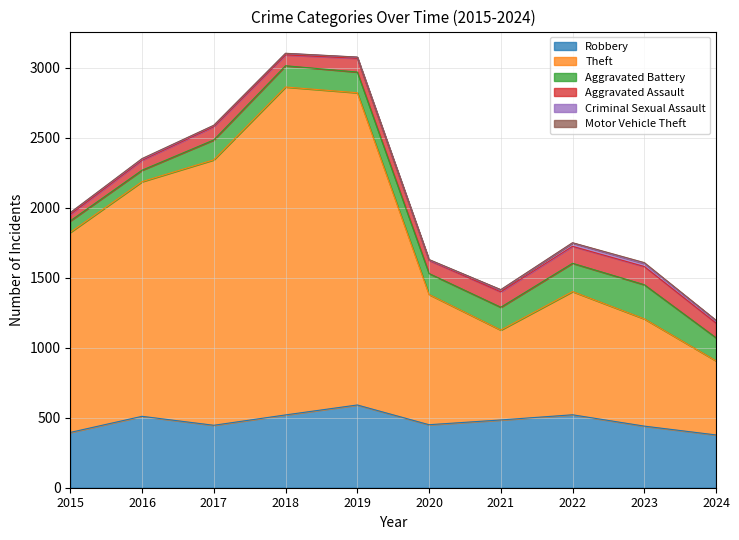

What is the difference between the highest and lowest values at 2023?

760